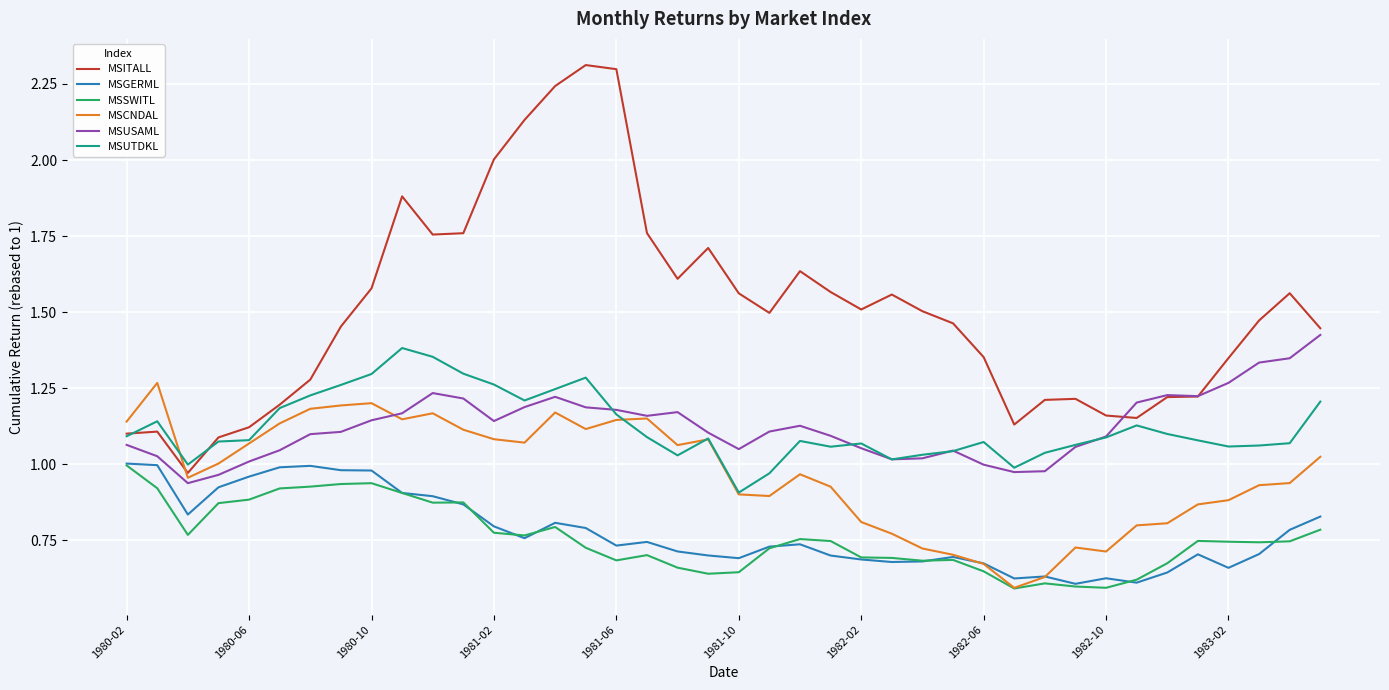

True or false: MSUTDKL and MSGERML cross at least once.

False